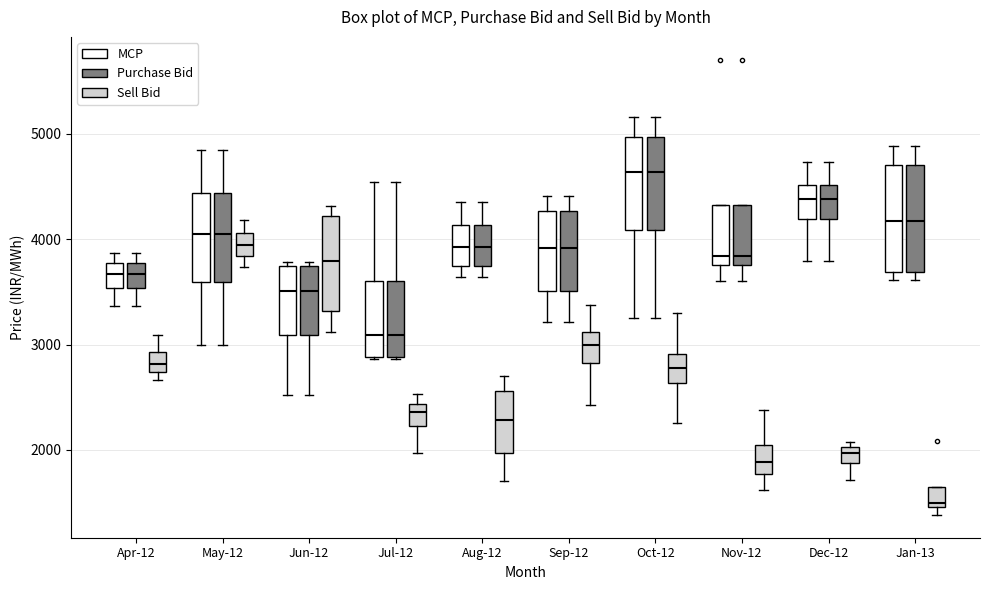

Reading left to right, transcribe this box plot: for each box, give where its median line is, the range the box spans, and where its two whiskers end, as read against the y-axis. The values are not printed on the chart, so give them approximately, as read against the axis.

Apr-12 (MCP): median 3700, box 3500 to 3800, whiskers 3400 to 3900
Apr-12 (Purchase Bid): median 3700, box 3500 to 3800, whiskers 3400 to 3900
Apr-12 (Sell Bid): median 2800, box 2700 to 2900, whiskers 2700 (just below the box's lower edge) to 3100
May-12 (MCP): median 4000, box 3600 to 4400, whiskers 3000 to 4800
May-12 (Purchase Bid): median 4000, box 3600 to 4400, whiskers 3000 to 4800
May-12 (Sell Bid): median 3900, box 3800 to 4100, whiskers 3700 to 4200
Jun-12 (MCP): median 3500, box 3100 to 3700, whiskers 2500 to 3800
Jun-12 (Purchase Bid): median 3500, box 3100 to 3700, whiskers 2500 to 3800
Jun-12 (Sell Bid): median 3800, box 3300 to 4200, whiskers 3100 to 4300
Jul-12 (MCP): median 3100, box 2900 to 3600, whiskers 2900 to 4500
Jul-12 (Purchase Bid): median 3100, box 2900 to 3600, whiskers 2900 to 4500
Jul-12 (Sell Bid): median 2400 (inside the box), box 2200 to 2400, whiskers 2000 to 2500
Aug-12 (MCP): median 3900, box 3700 to 4100, whiskers 3600 to 4300
Aug-12 (Purchase Bid): median 3900, box 3700 to 4100, whiskers 3600 to 4300
Aug-12 (Sell Bid): median 2300, box 2000 to 2600, whiskers 1700 to 2700
Sep-12 (MCP): median 3900, box 3500 to 4300, whiskers 3200 to 4400
Sep-12 (Purchase Bid): median 3900, box 3500 to 4300, whiskers 3200 to 4400
Sep-12 (Sell Bid): median 3000, box 2800 to 3100, whiskers 2400 to 3400
Oct-12 (MCP): median 4600, box 4100 to 5000, whiskers 3300 to 5200
Oct-12 (Purchase Bid): median 4600, box 4100 to 5000, whiskers 3300 to 5200
Oct-12 (Sell Bid): median 2800, box 2600 to 2900, whiskers 2300 to 3300
Nov-12 (MCP): median 3800 (just above the box's lower edge), box 3800 to 4300, whiskers 3600 to 4300
Nov-12 (Purchase Bid): median 3800 (just above the box's lower edge), box 3800 to 4300, whiskers 3600 to 4300
Nov-12 (Sell Bid): median 1900, box 1800 to 2000, whiskers 1600 to 2400
Dec-12 (MCP): median 4400, box 4200 to 4500, whiskers 3800 to 4700
Dec-12 (Purchase Bid): median 4400, box 4200 to 4500, whiskers 3800 to 4700
Dec-12 (Sell Bid): median 2000 (inside the box), box 1900 to 2000, whiskers 1700 to 2100
Jan-13 (MCP): median 4200, box 3700 to 4700, whiskers 3600 to 4900
Jan-13 (Purchase Bid): median 4200, box 3700 to 4700, whiskers 3600 to 4900
Jan-13 (Sell Bid): median 1500 (just above the box's lower edge), box 1500 to 1600, whiskers 1400 to 1600